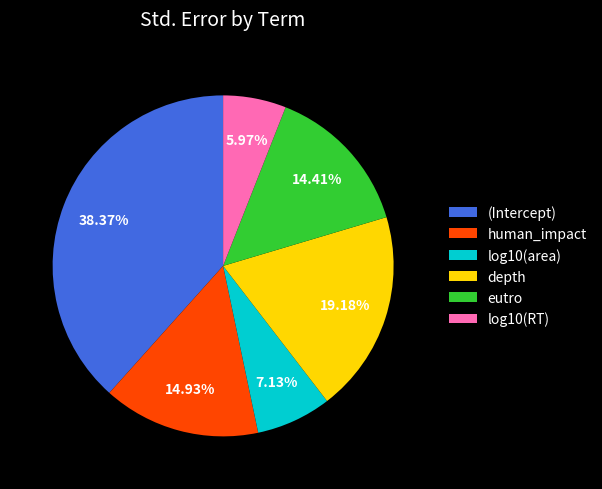

Does any single category account for the majority?

No